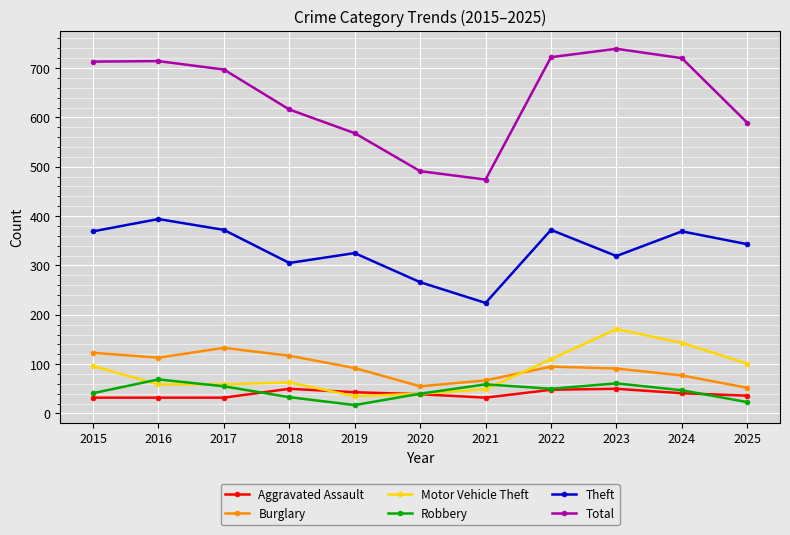

True or false: Aggravated Assault and Theft intersect in this chart.

False